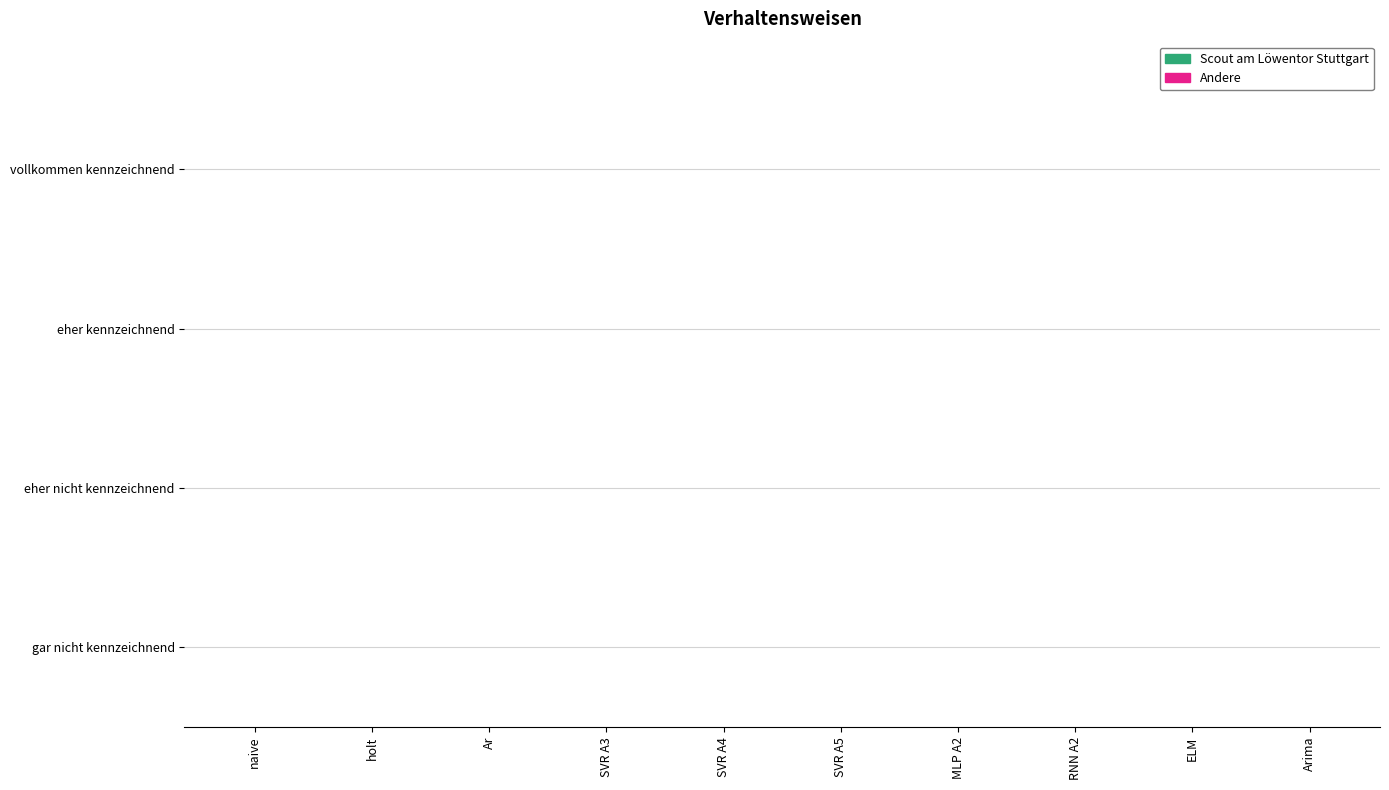

The Andere series shows 0.0 at naive. True or false?

False